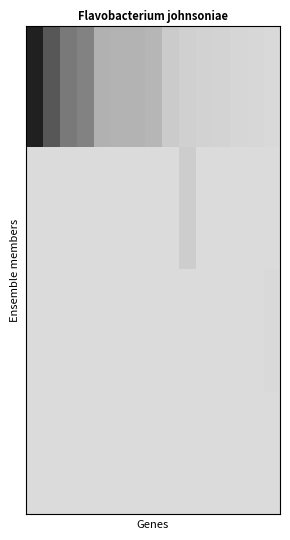

At which category does the chart reach its minimum across all series?

14